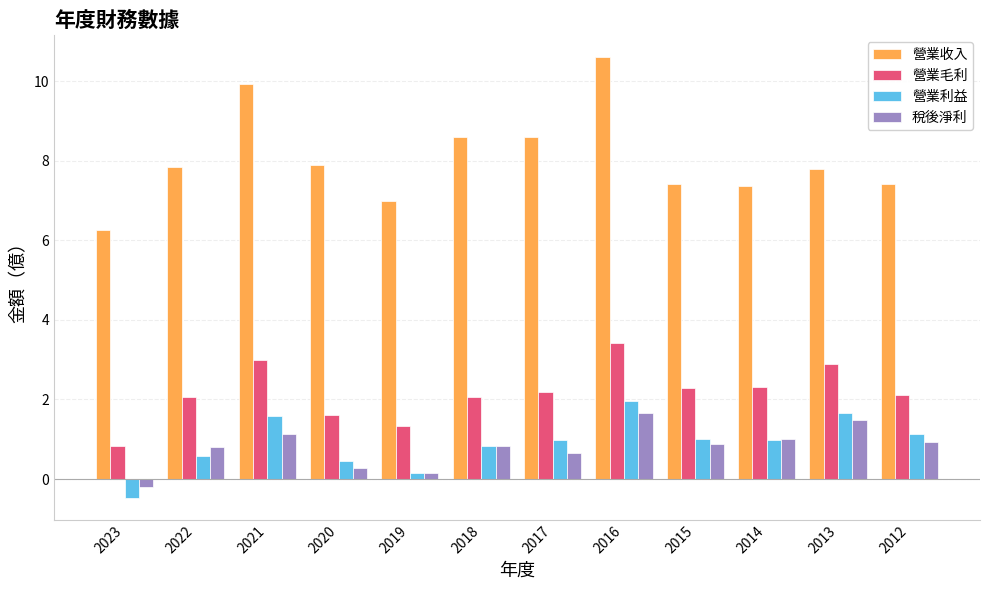

At which label is 營業利益 closest to 0?

2019